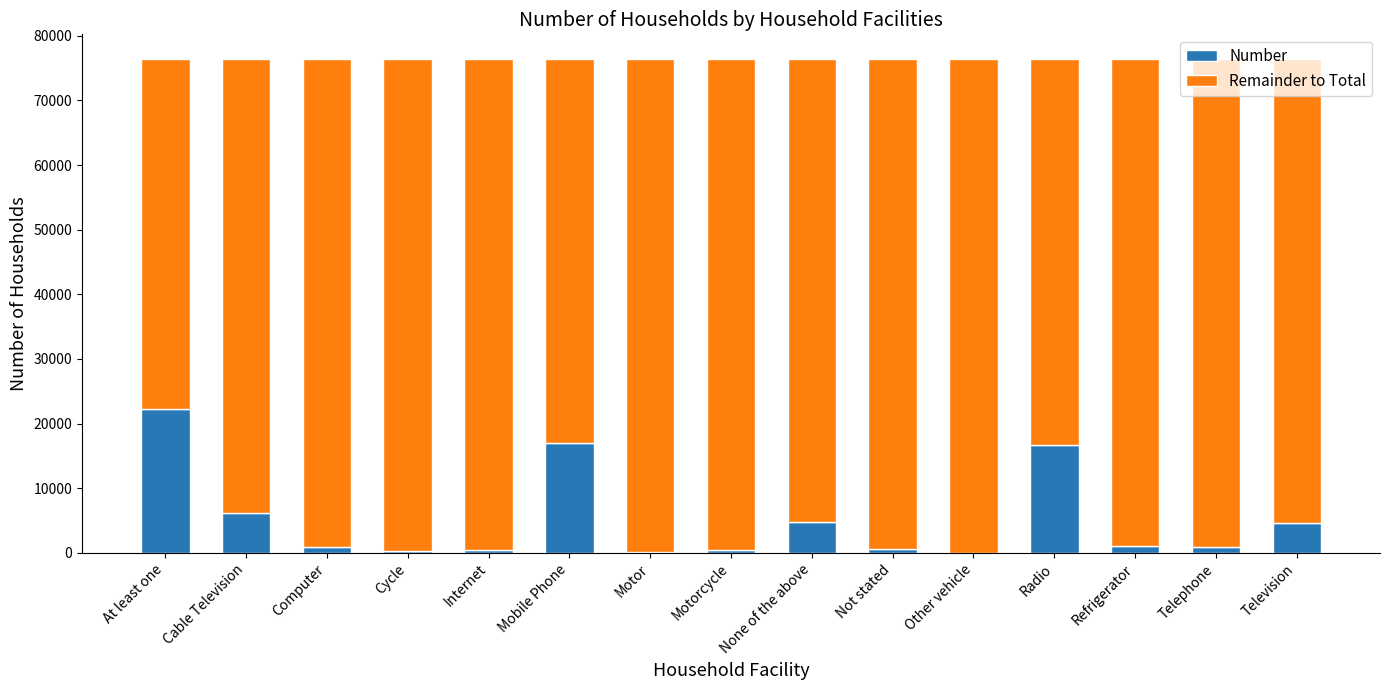

How many categories are shown in the chart?

15